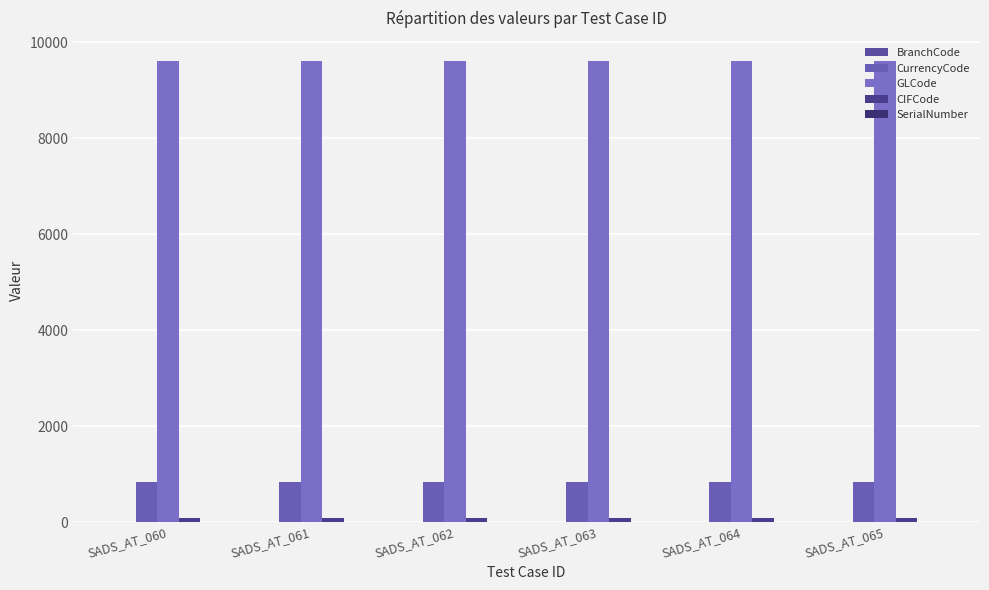

List the series in order of their peak value, highest first.

GLCode, CurrencyCode, CIFCode, BranchCode, SerialNumber